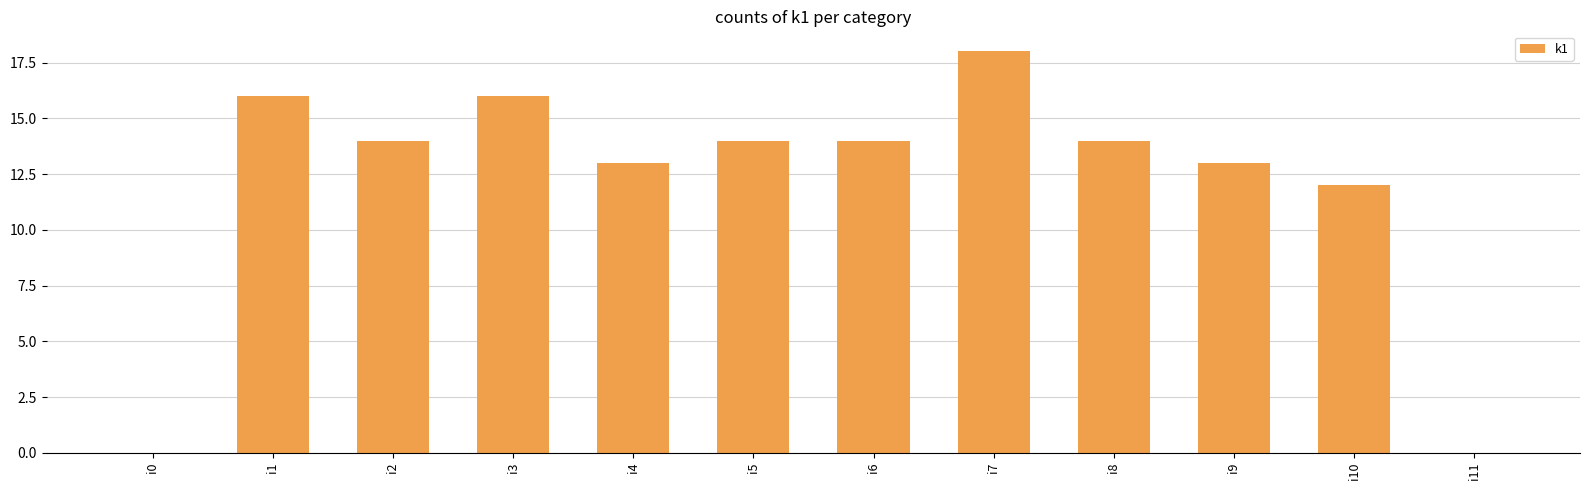

Where is the data nearest to the value 9?

i10